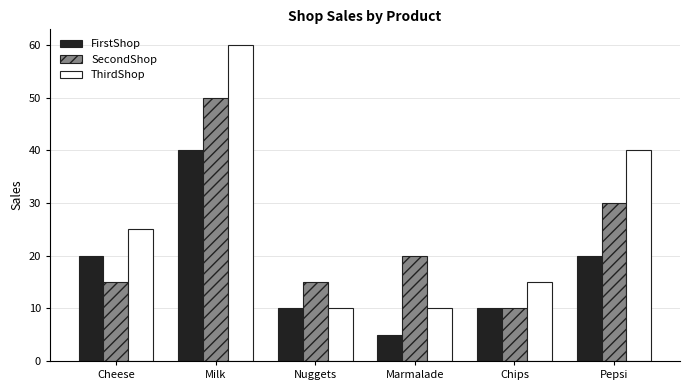

The SecondShop series shows 30 at Pepsi. True or false?

True